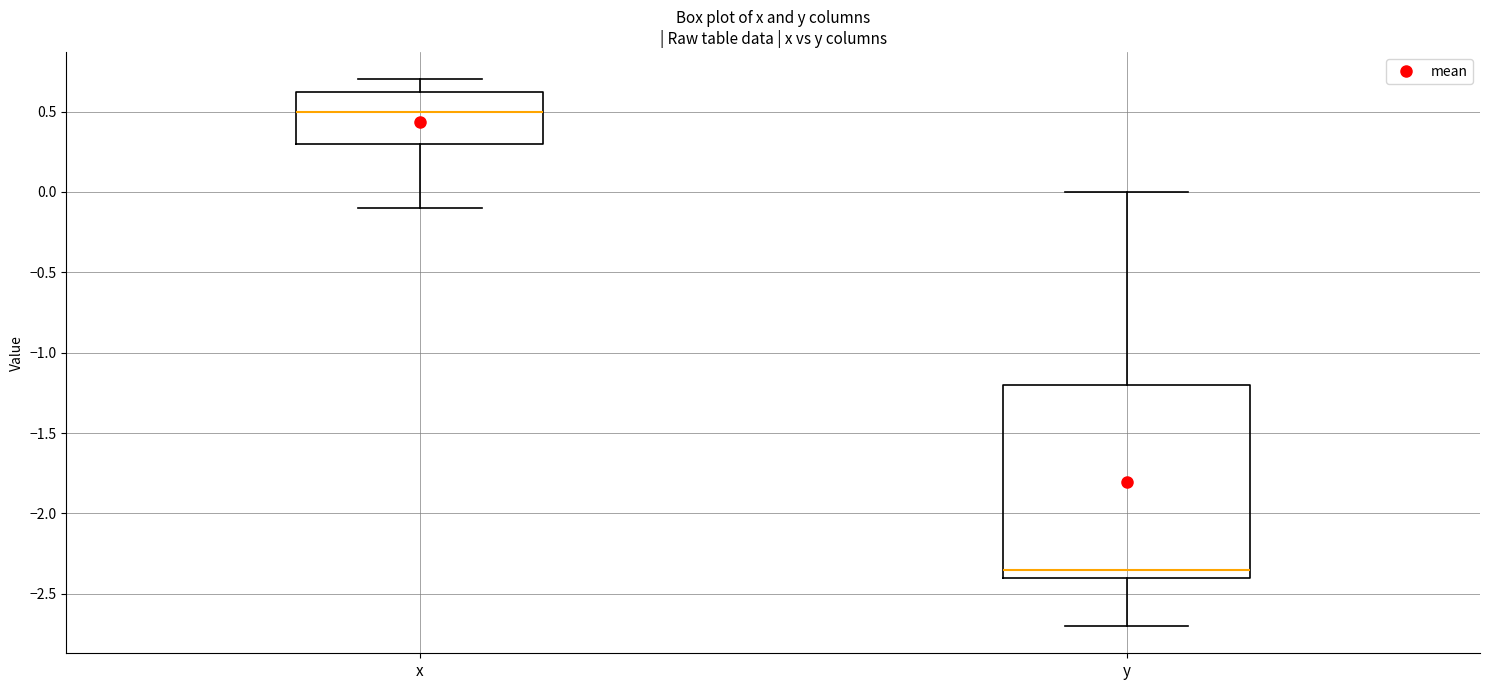

Comparing the boxes themselves (not the whiskers), which one is the tallest?

y